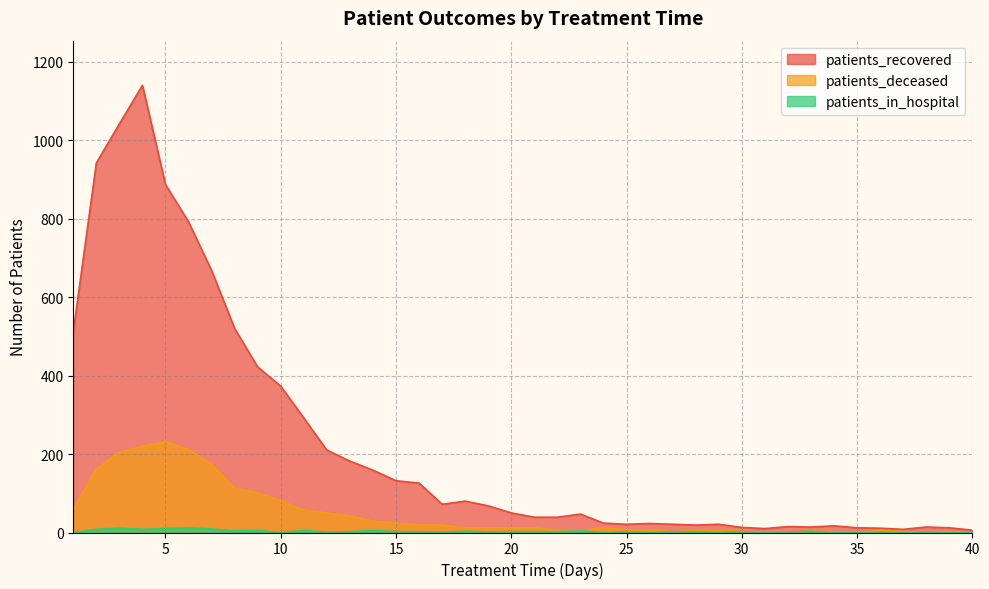

Which series changed the most between 10 and 28?

patients_recovered